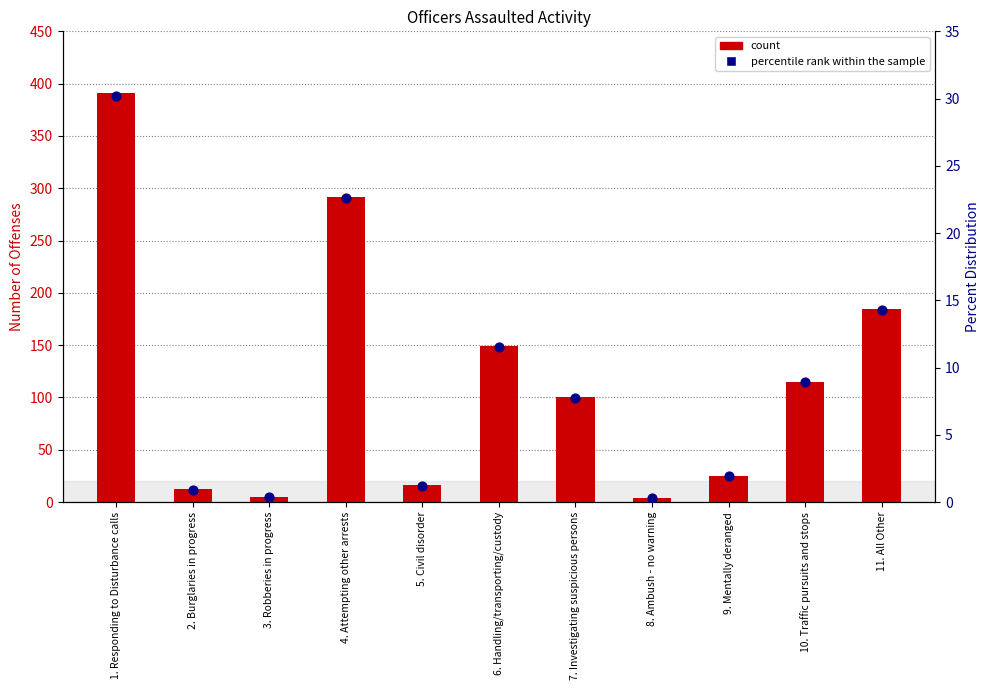

Which series has the largest Y range (max minus min)?

count